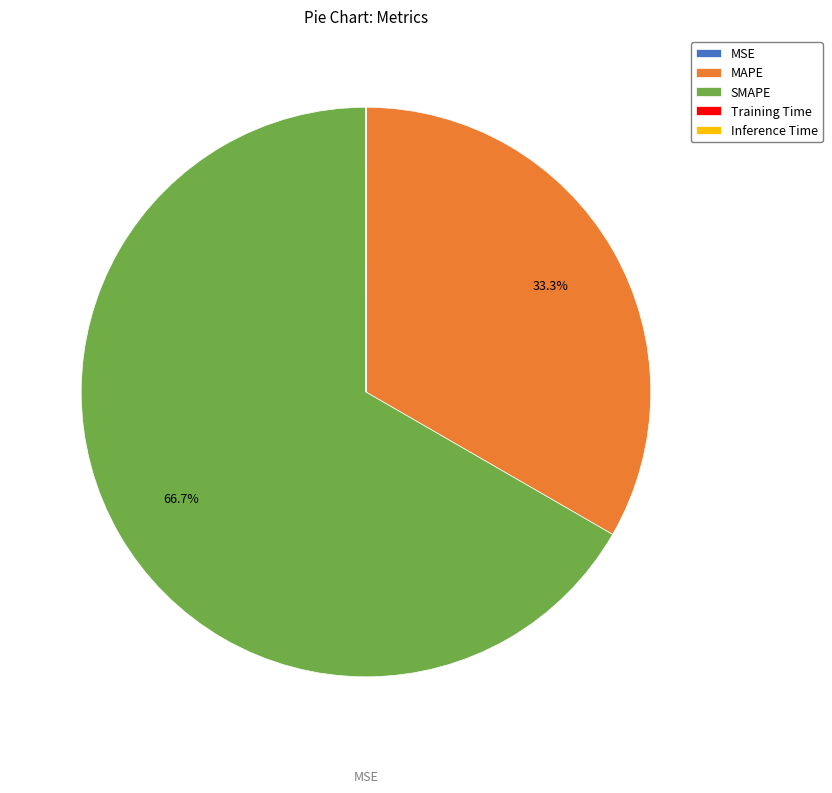

Approximately how many times larger is the value at SMAPE compared to MAPE?

2.0